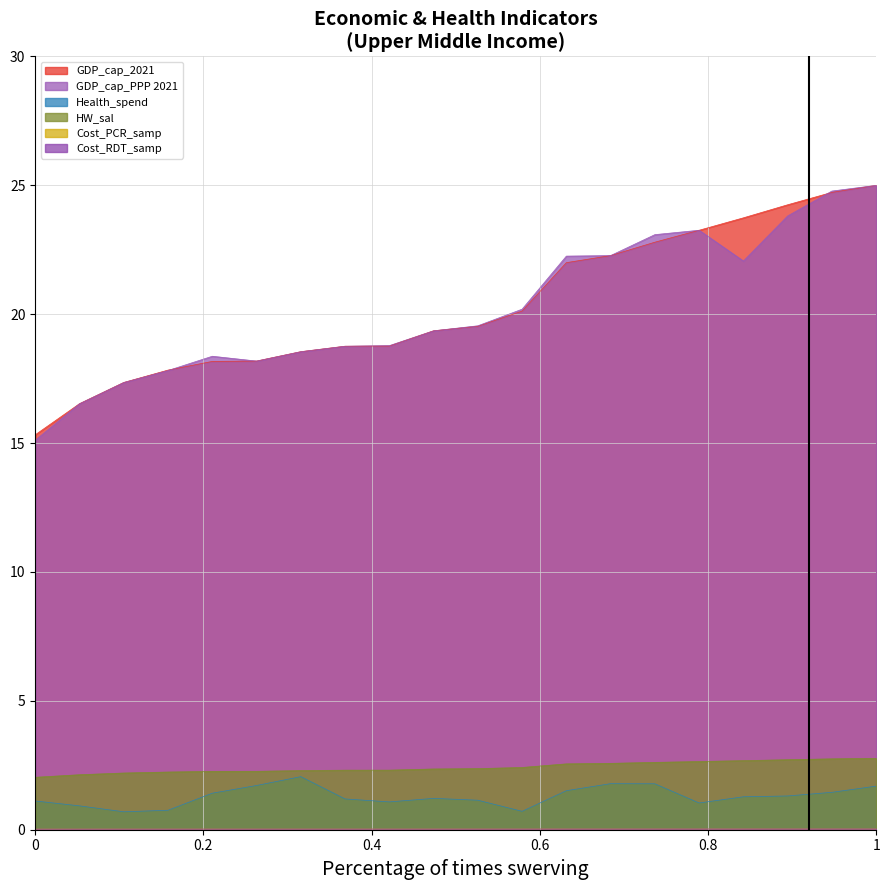

What is the maximum value for HW_sal?

2.8